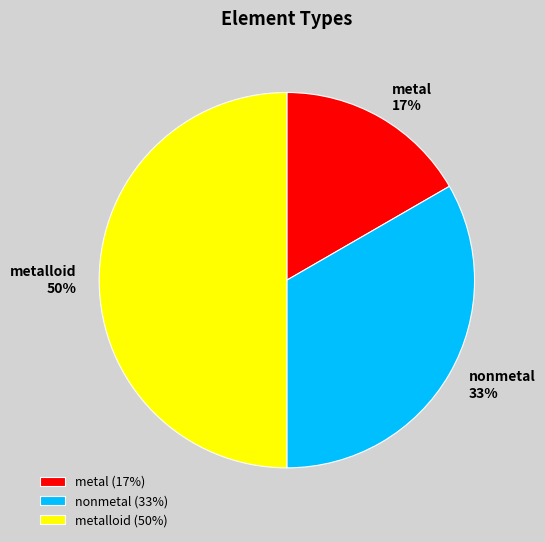

Which slice is the largest?

metalloid (50%)